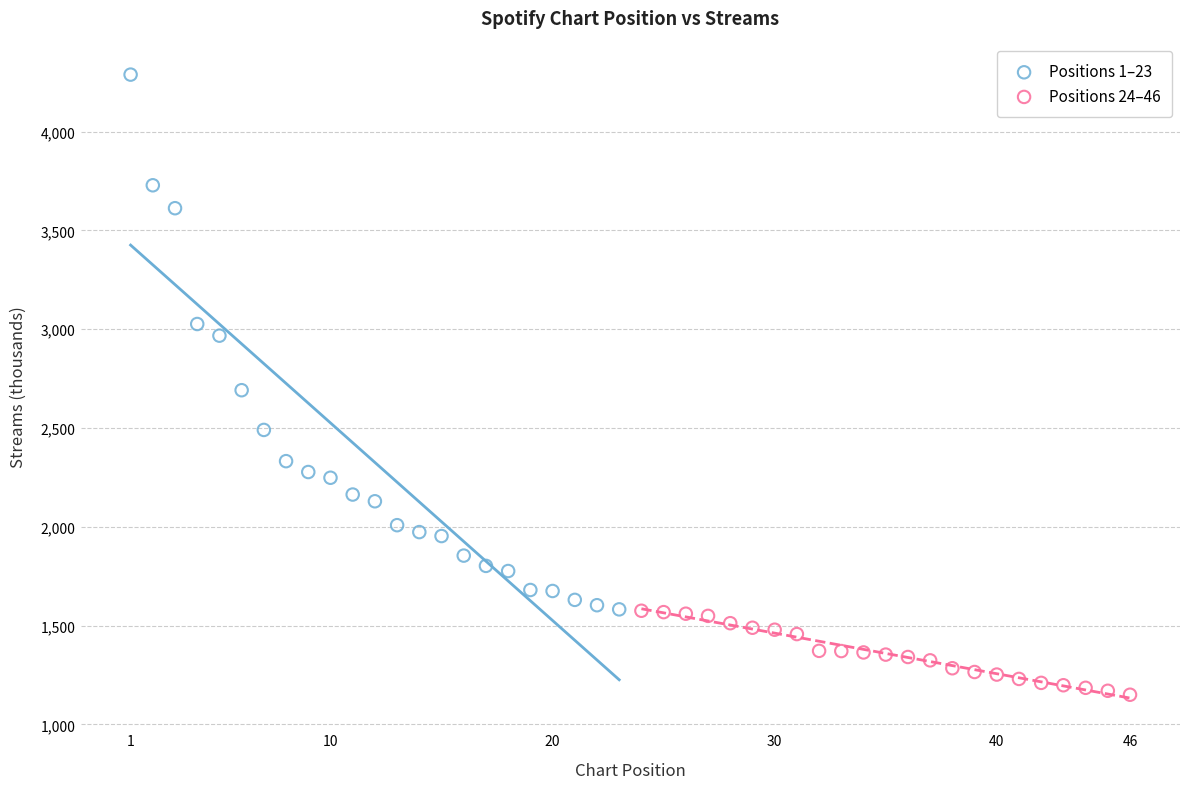

What are all the series names shown in the legend?

Positions 1–23, Positions 24–46